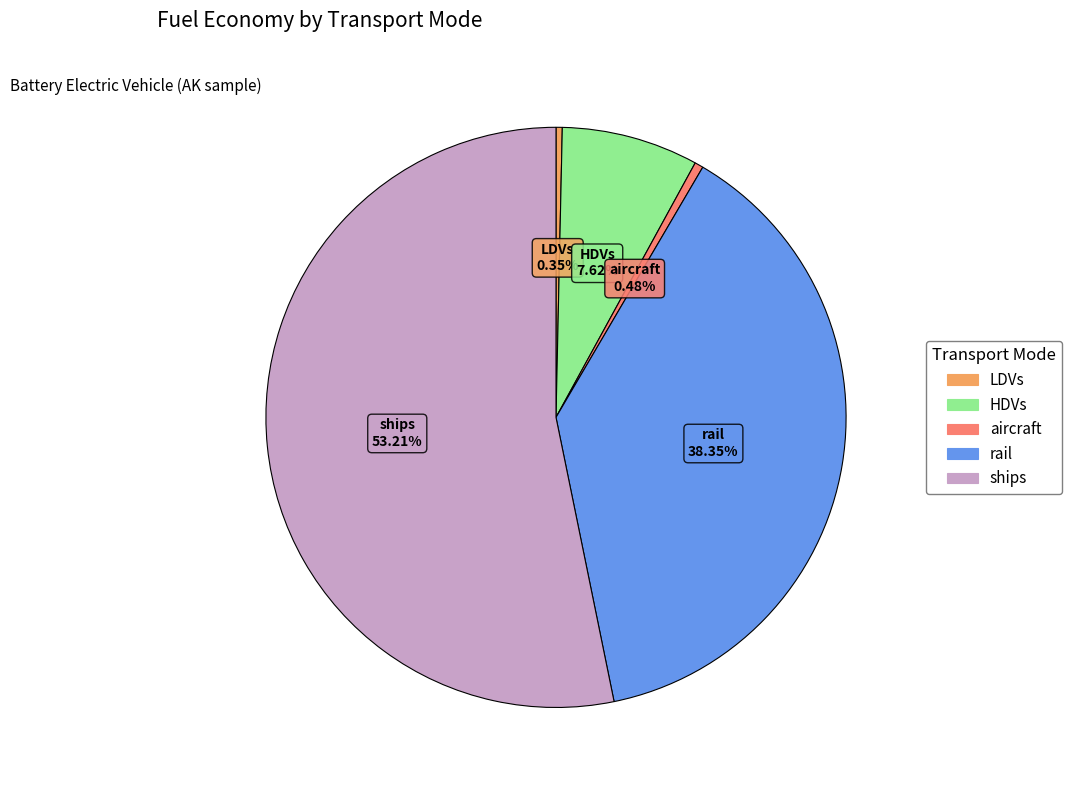

Is there a majority slice in this chart?

Yes